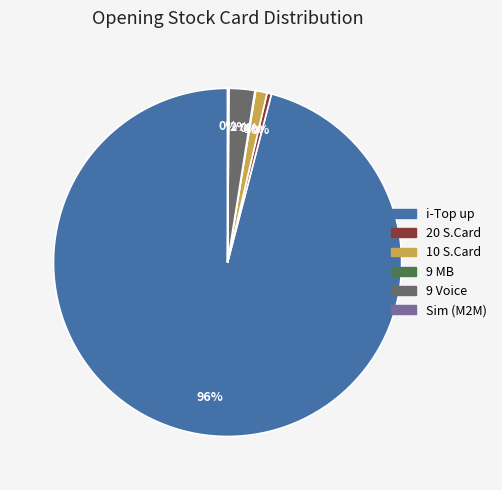

Combined, do 20 S.Card and 10 S.Card account for over 50%?

No